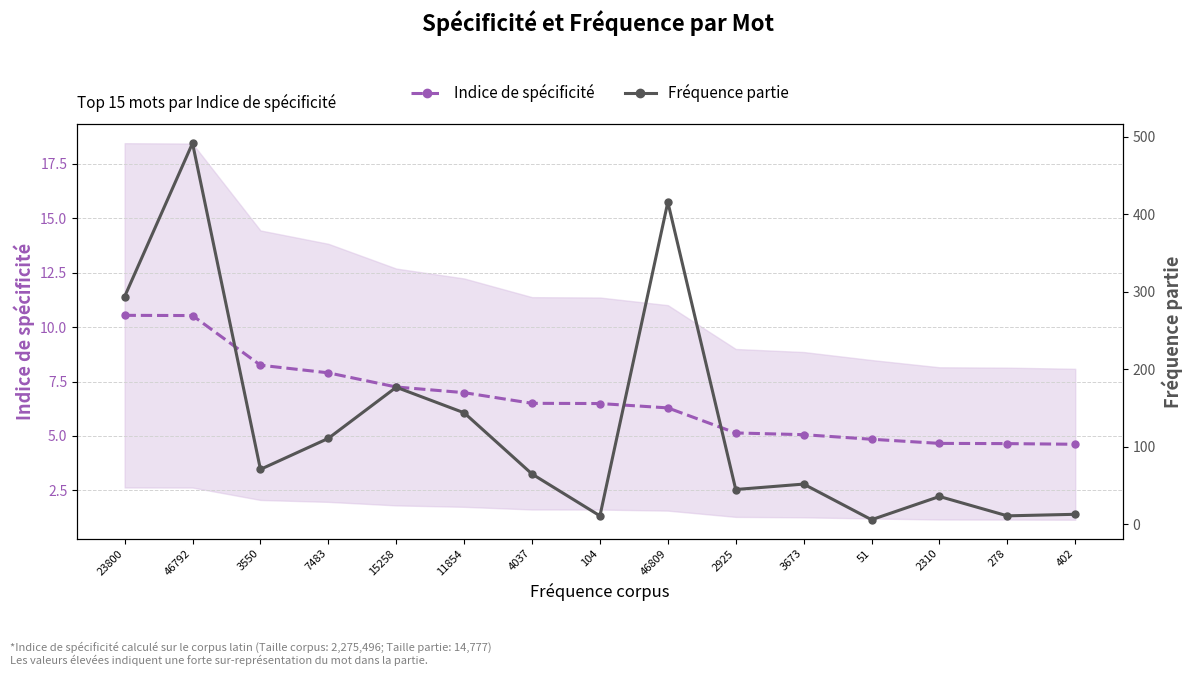

What is the sum of all Fréquence partie values?

1944.0